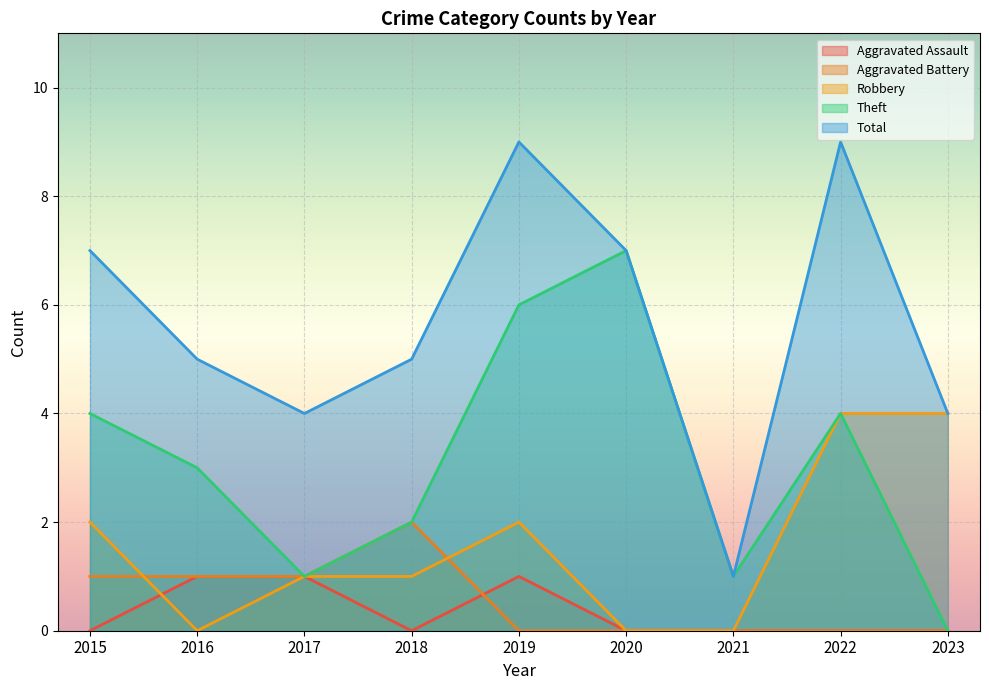

Rank the series by their maximum value, from lowest to highest.

Aggravated Assault, Aggravated Battery, Robbery, Theft, Total